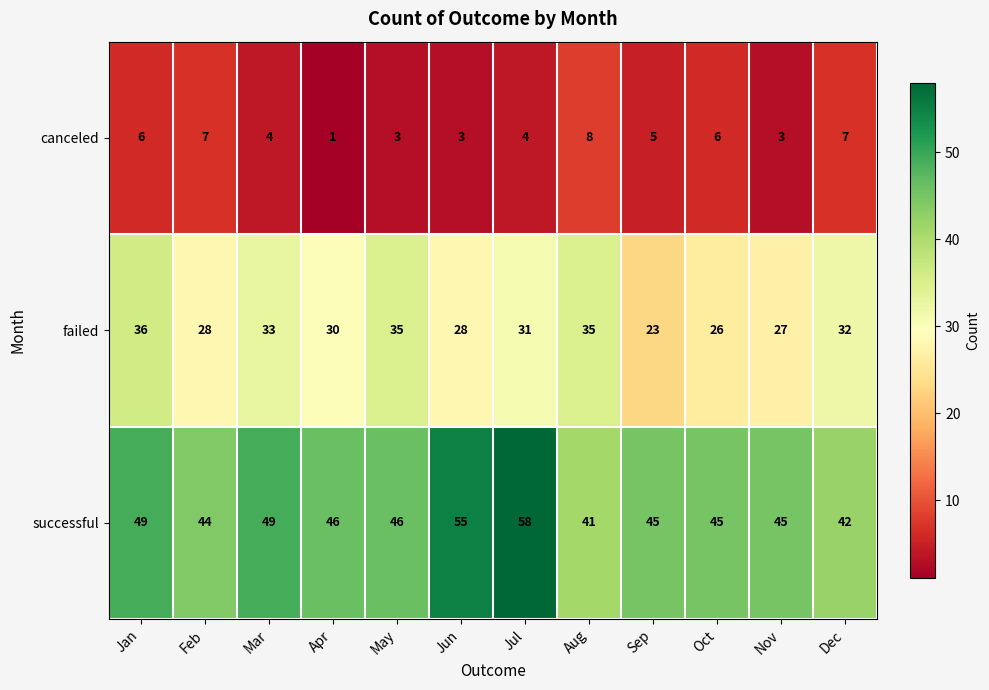

The failed series shows 28 at Jun. True or false?

True